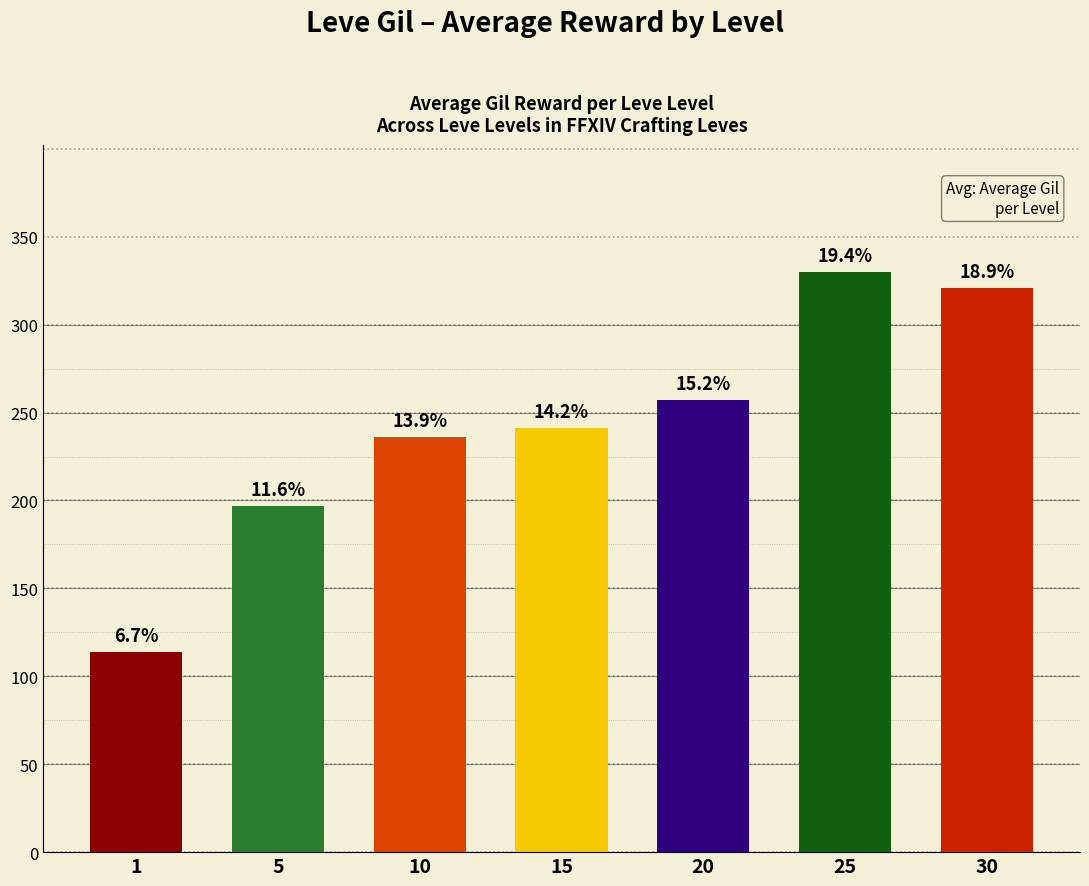

Does the chart contain any negative values?

No